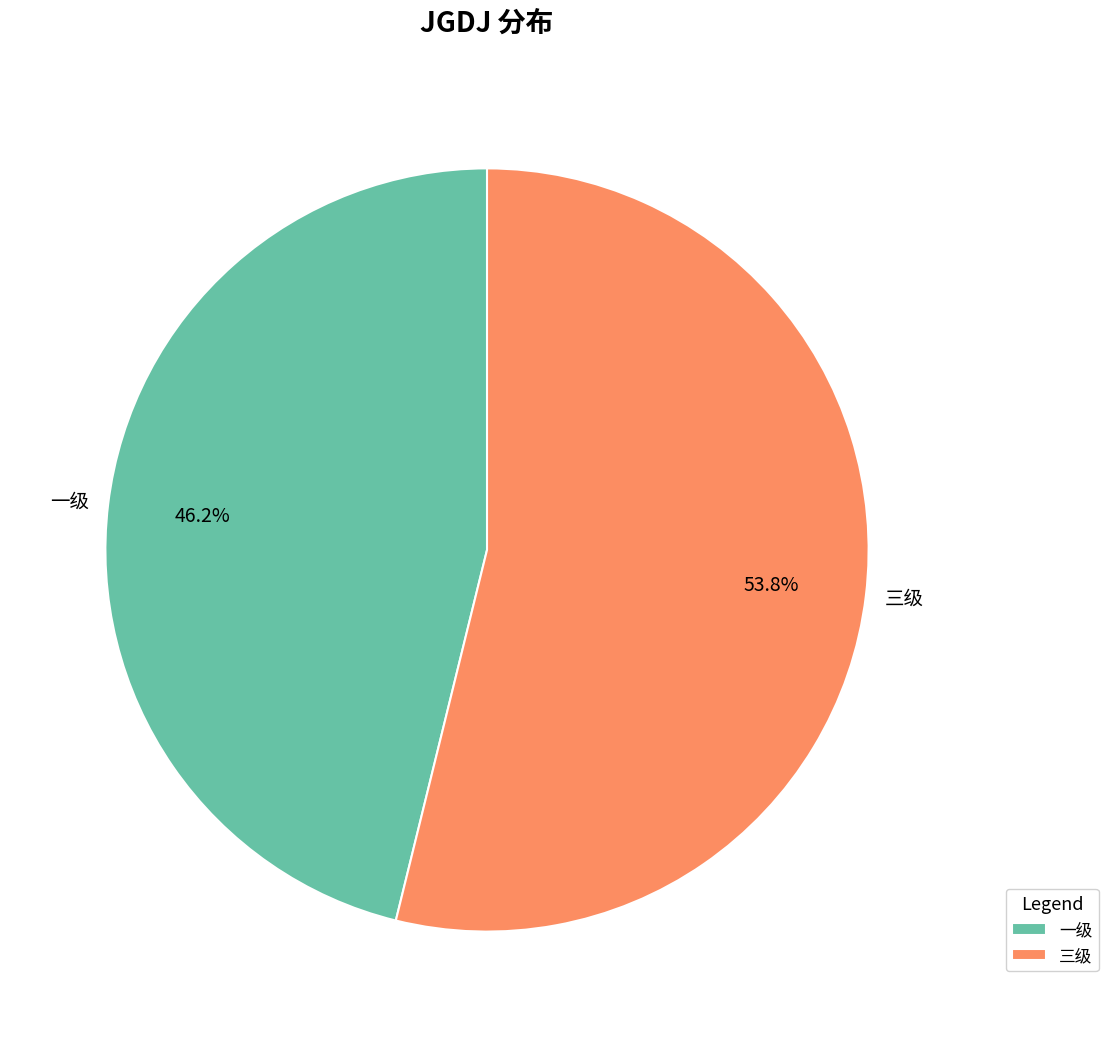

Is there a majority slice in this chart?

Yes